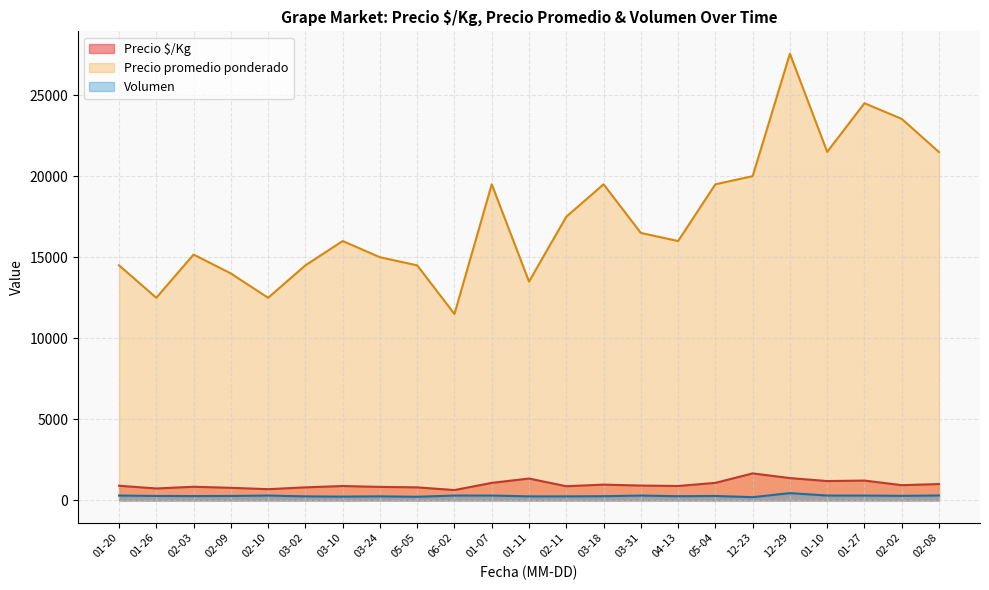

Which series has the largest range (max minus min)?

Precio promedio ponderado